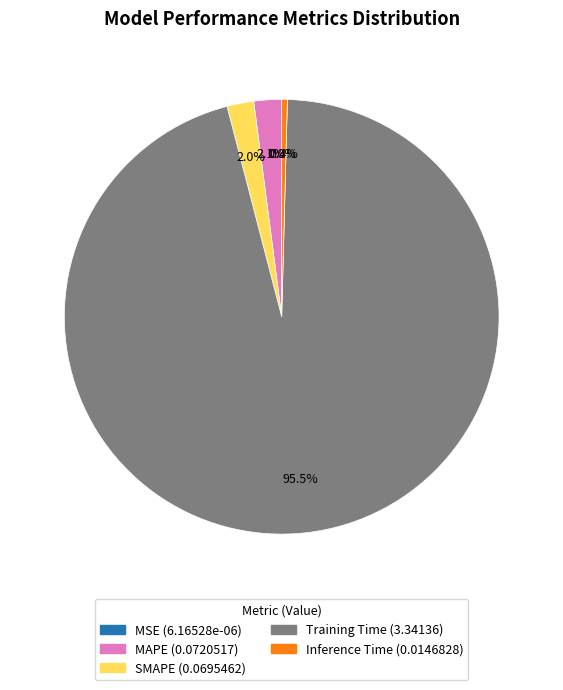

Does SMAPE represent more than half of the total?

No